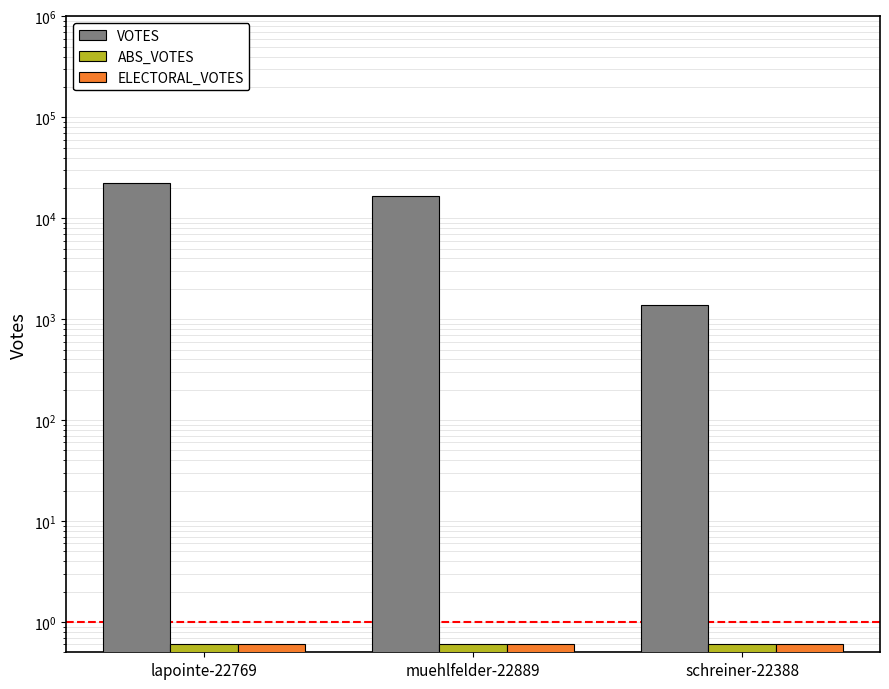

List the series in order of their peak value, lowest first.

ABS_VOTES, ELECTORAL_VOTES, VOTES